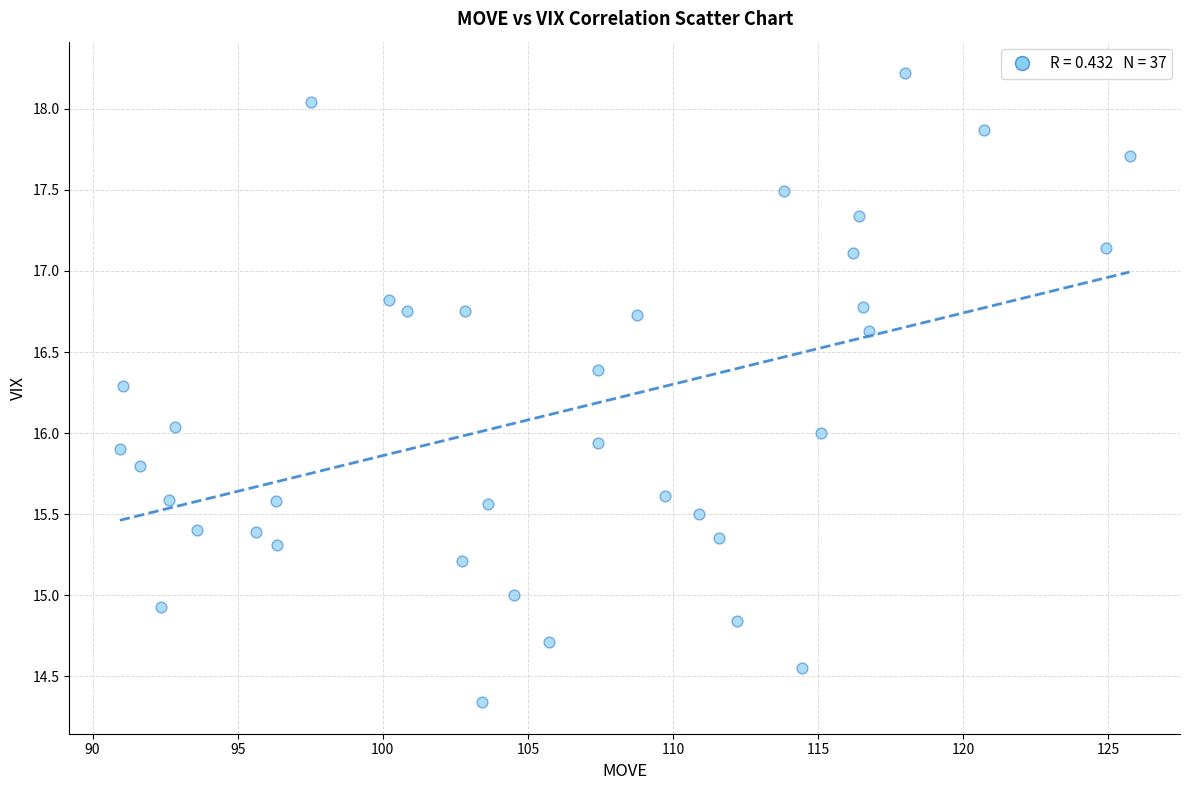

What is the range of X values (max minus min)?

34.8